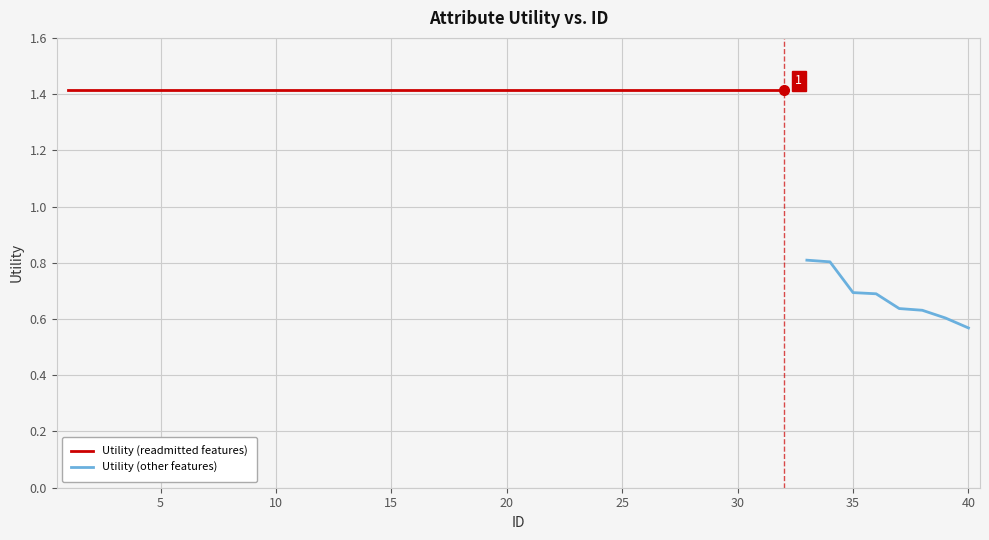

Reading left to right, what are all the values shown in this chart?

1=1.4	2=1.4	3=1.4	4=1.4	5=1.4	6=1.4	7=1.4	8=1.4	9=1.4	10=1.4	11=1.4	12=1.4	13=1.4	14=1.4	15=1.4	16=1.4	17=1.4	18=1.4	19=1.4	20=1.4	21=1.4	22=1.4	23=1.4	24=1.4	25=1.4	26=1.4	27=1.4	28=1.4	29=1.4	30=1.4	31=1.4	32=1.4	33=0.8	34=0.8	35=0.7	36=0.7	37=0.6	38=0.6	39=0.6	40=0.6